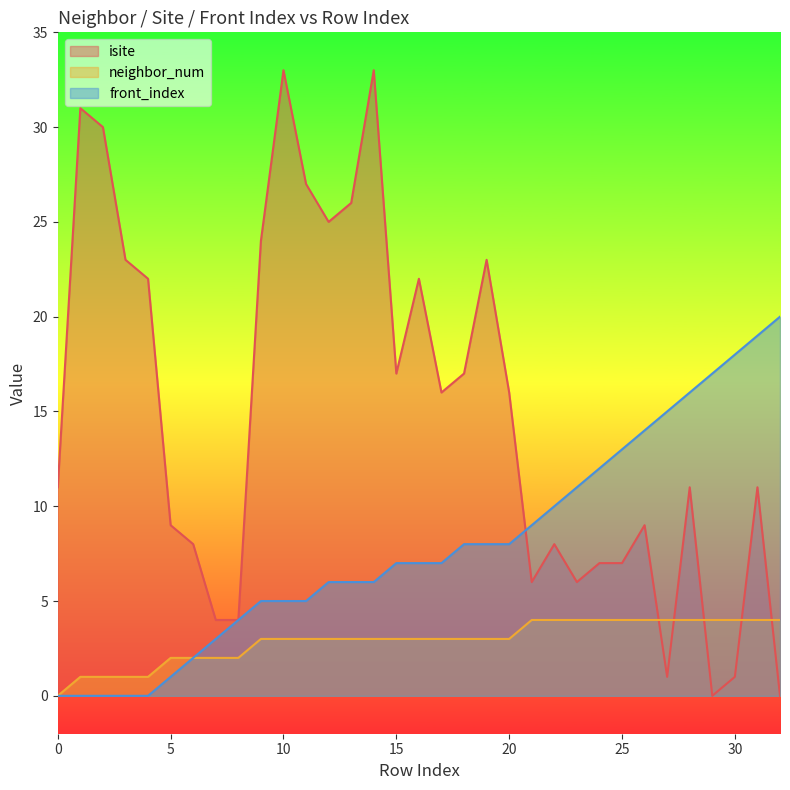

In isite, how many points are lower than both neighbors (excluding endpoints)?

7